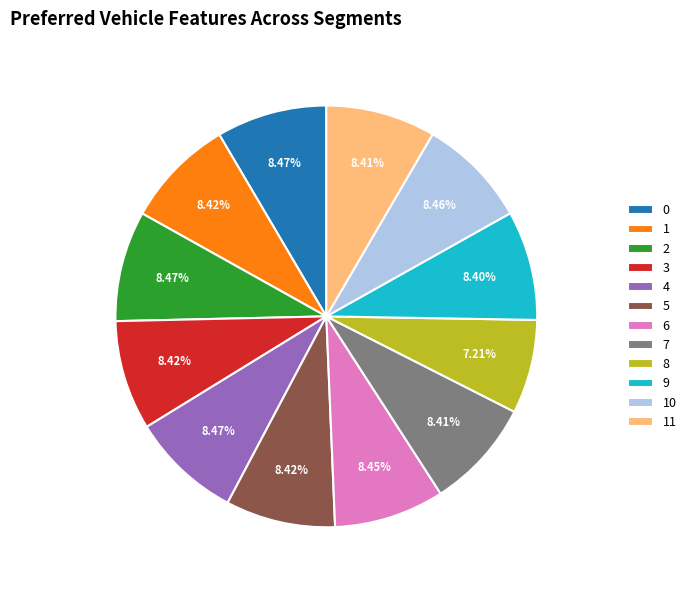

Approximately how many times larger is the value at 6 compared to 2?

1.0